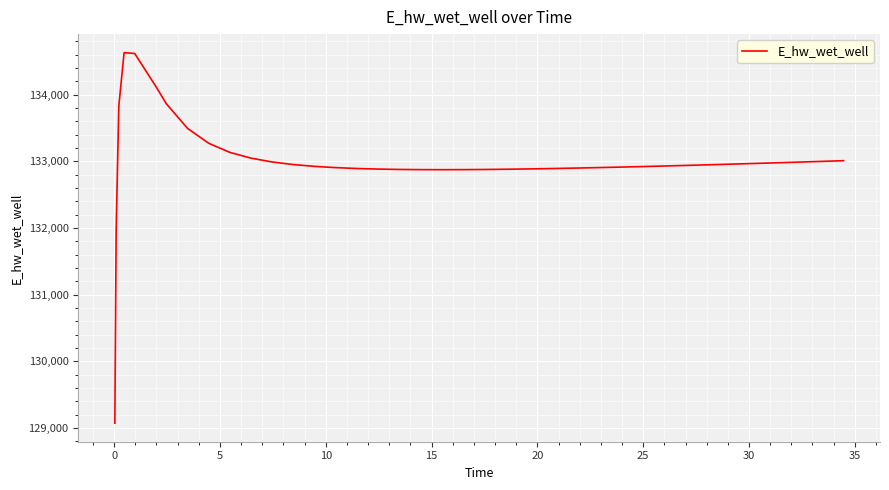

Does the chart have visible grid lines?

Yes